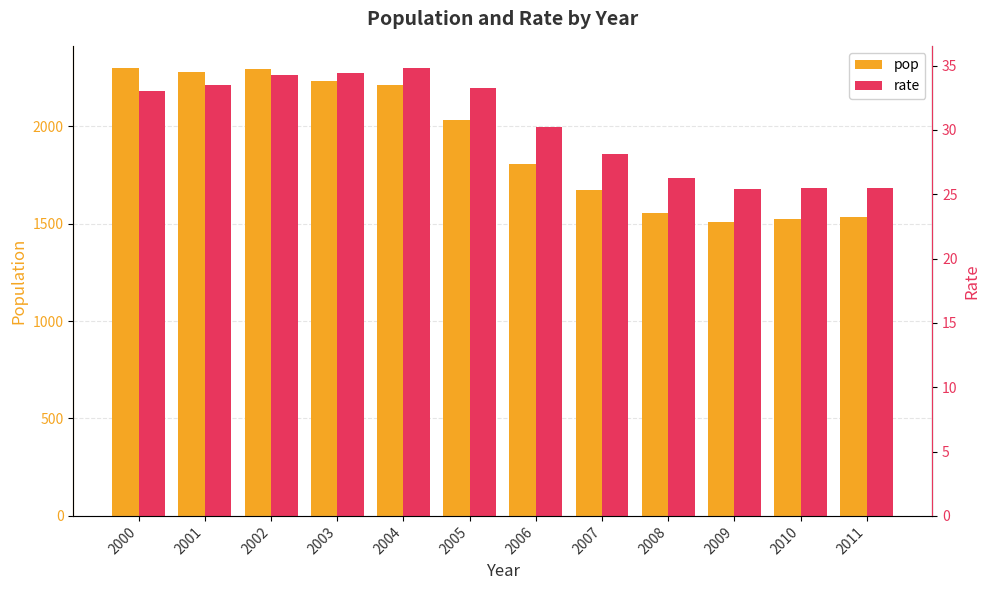

What is the minimum value shown in the chart?

25.4